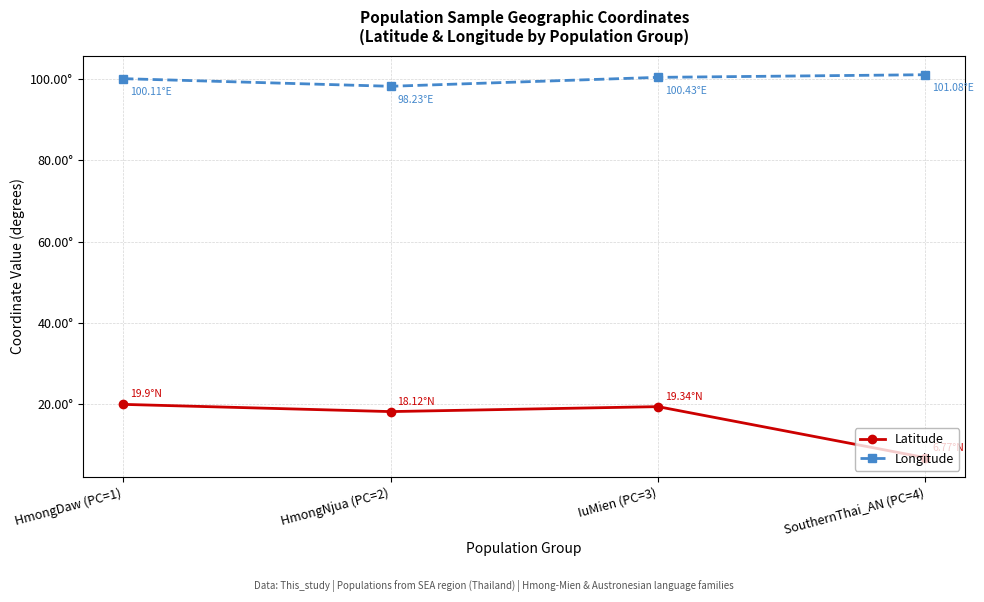

At which label is Longitude closest to 99?

HmongNjua (PC=2)